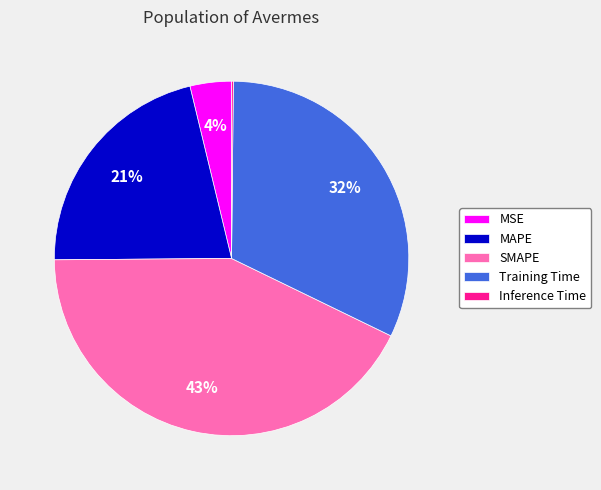

Does MSE represent more than half of the total?

No